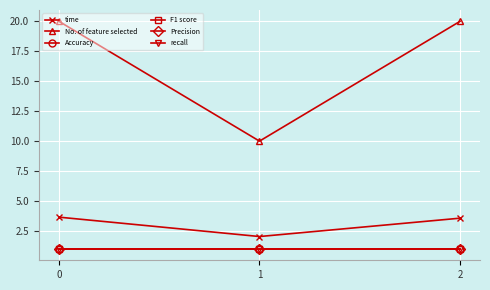

What is the average value of the F1 score series?

1.0